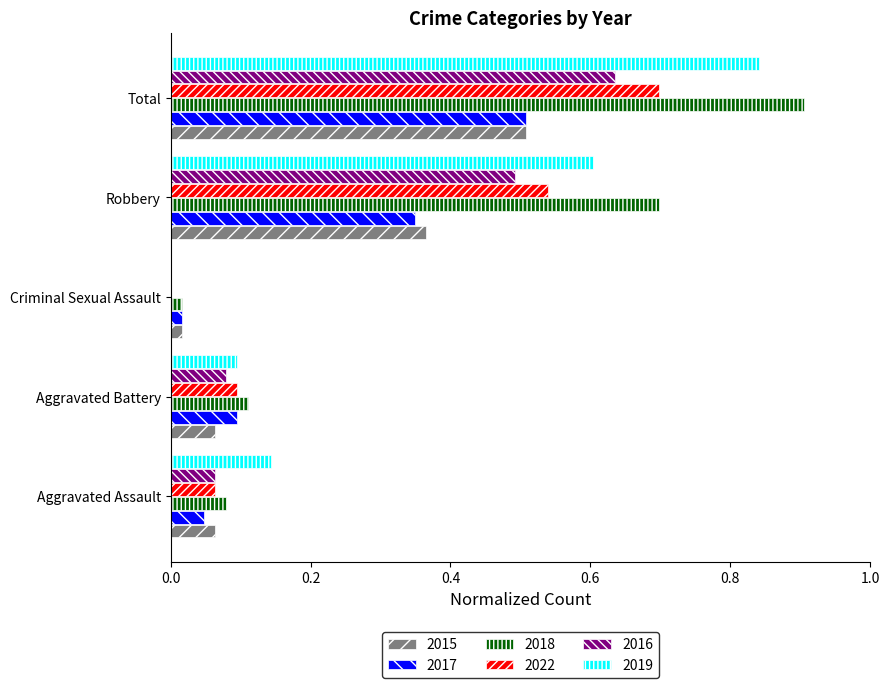

How many values in the 2019 series exceed 0?

4